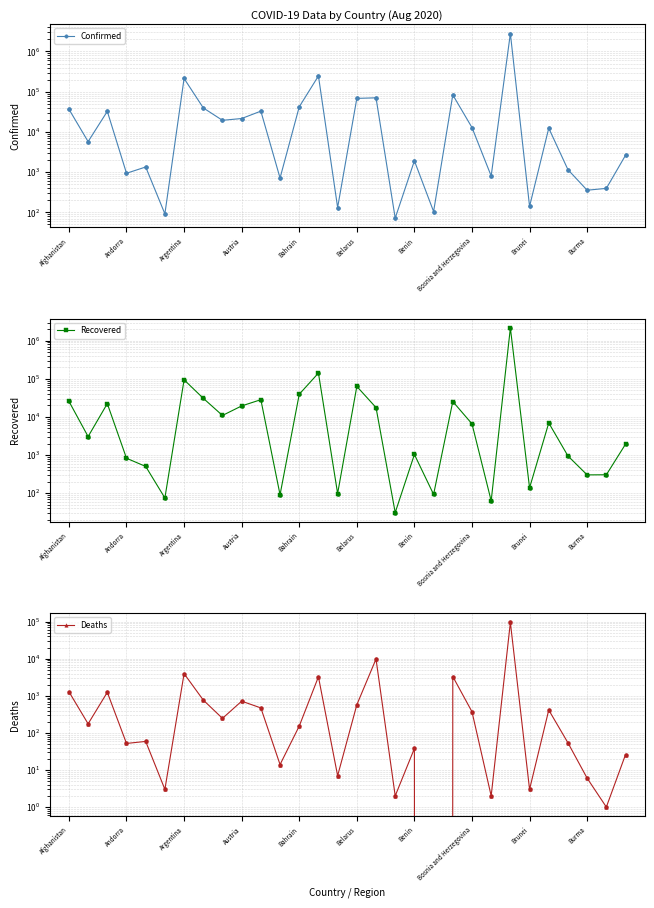

Which series has the largest Y range (max minus min)?

Confirmed